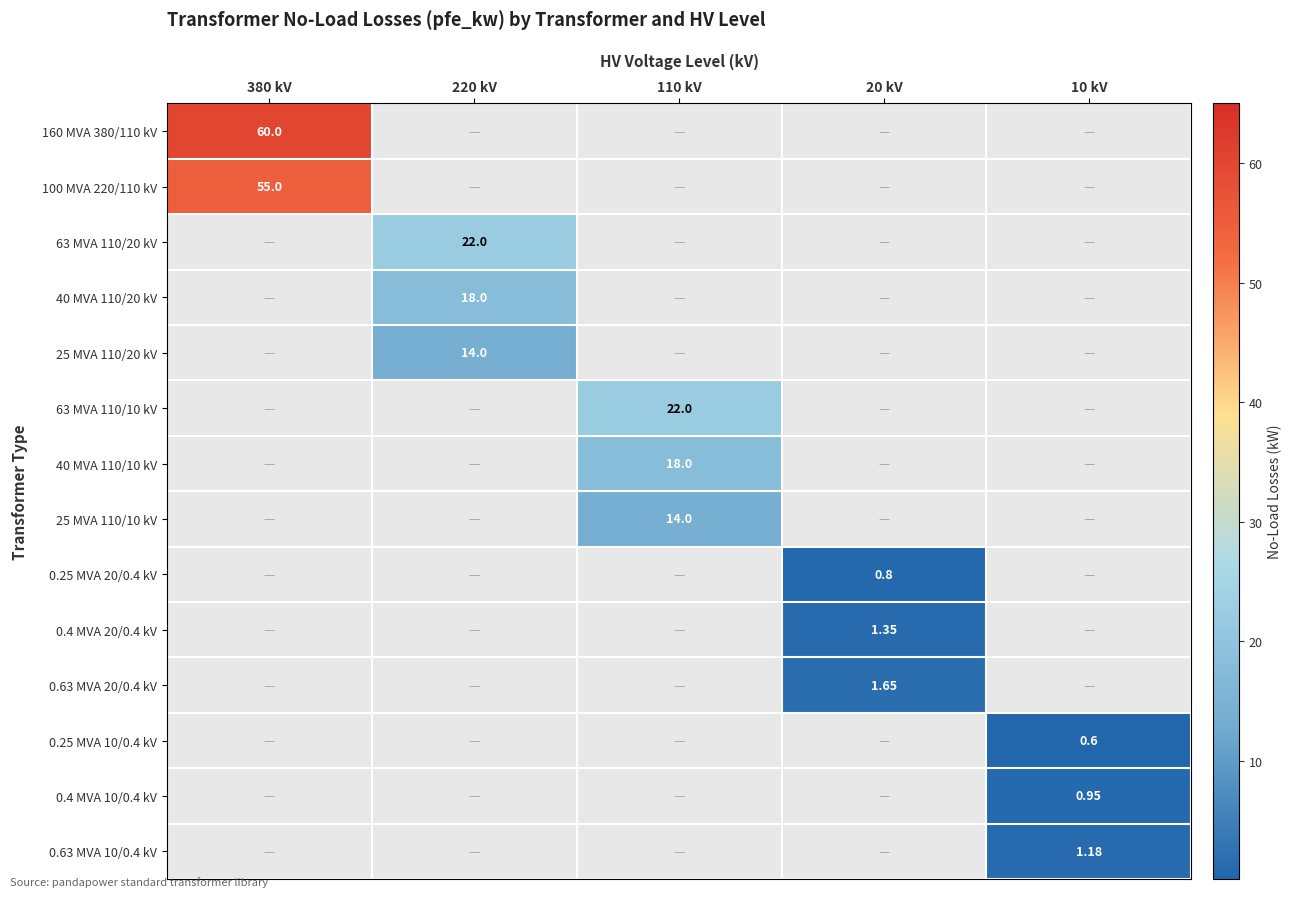

What is the sum of the 63 MVA 110/10 kV values at 110 kV and 380 kV?

22.0